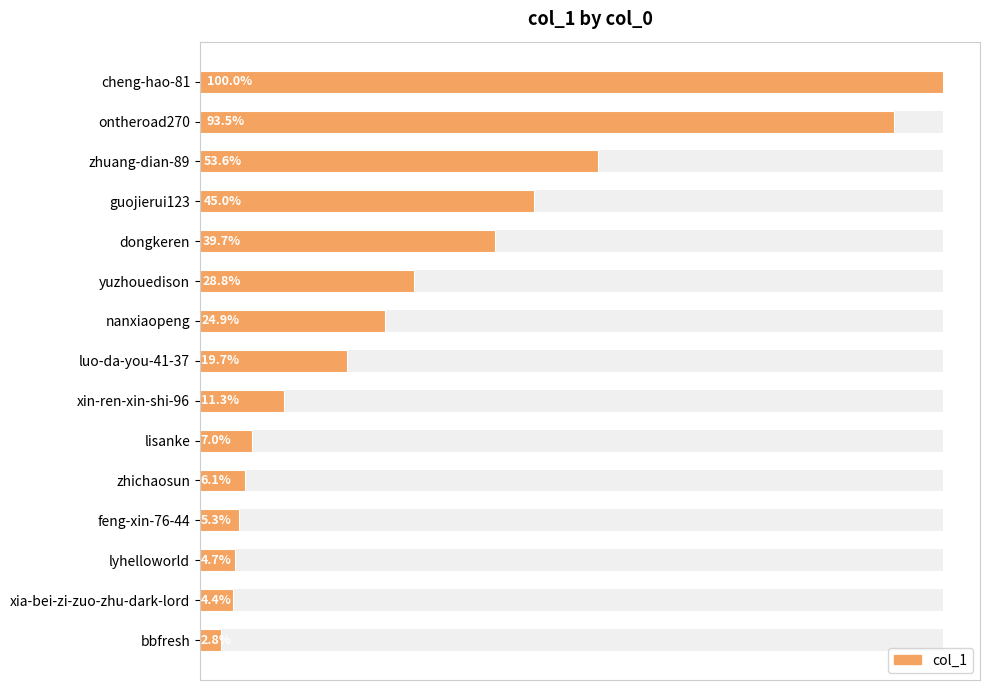

Does the chart contain any negative values?

No